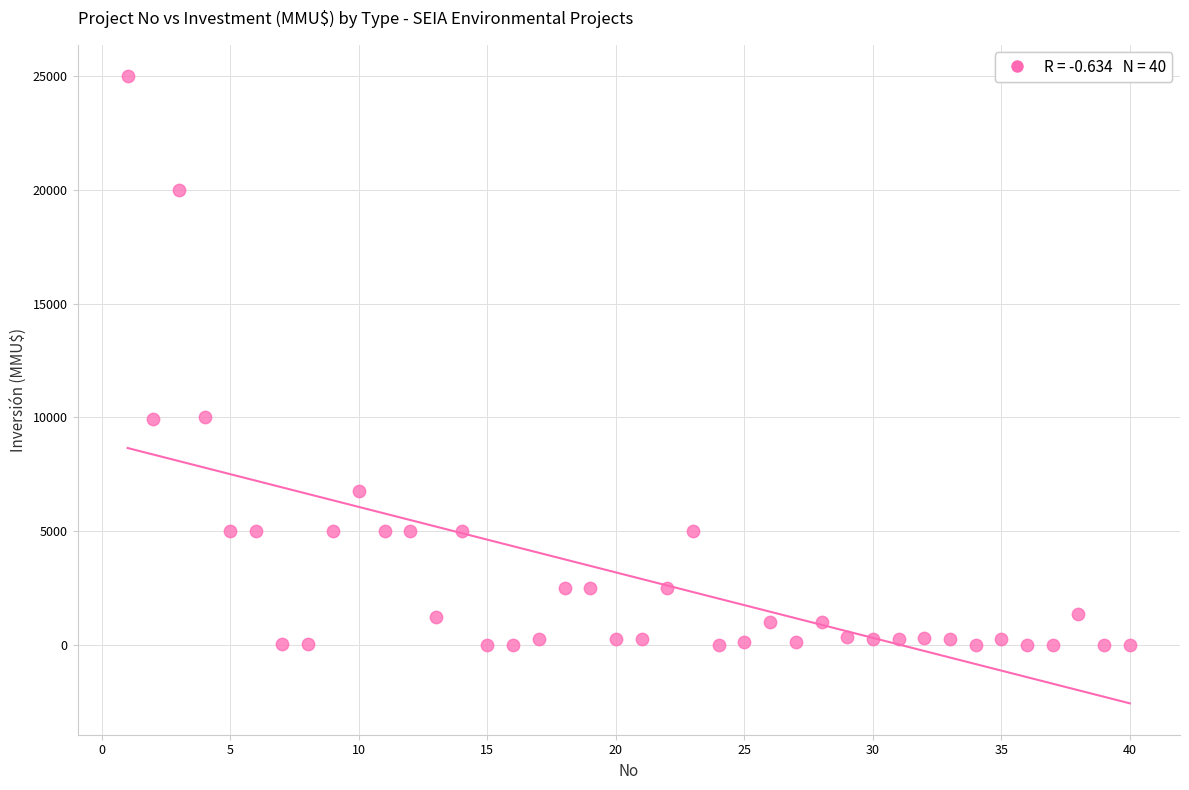

What is the range of Y values (max minus min)?

25000